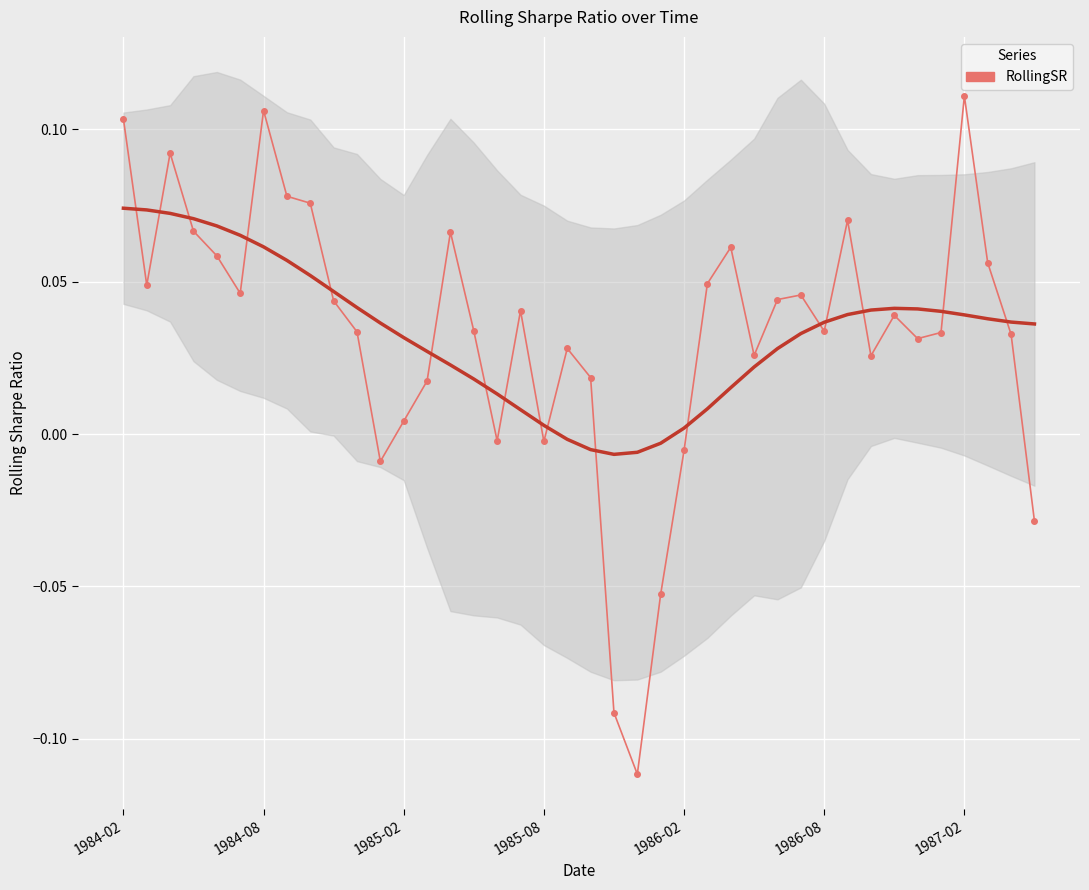

What is the difference between the second highest and second lowest values?

0.2